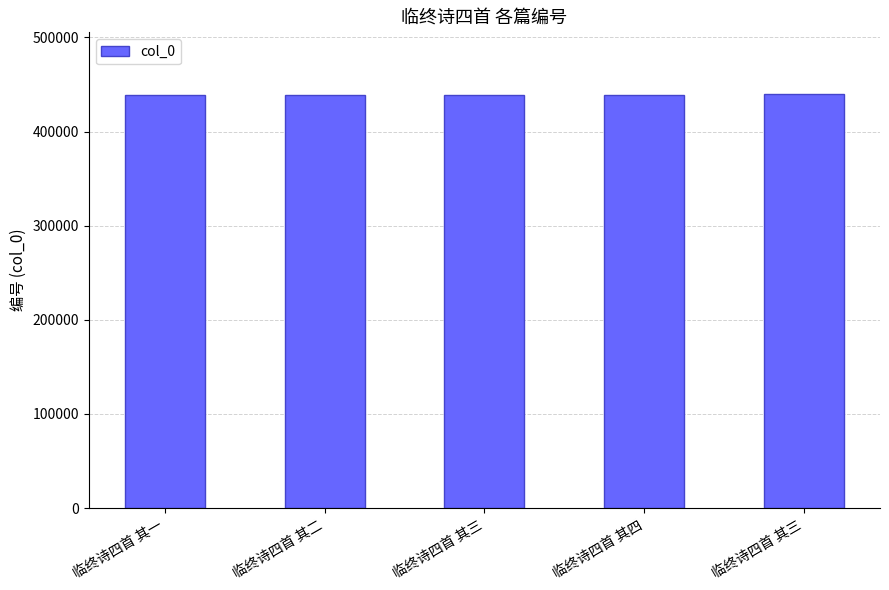

How many values are below 439237?

2